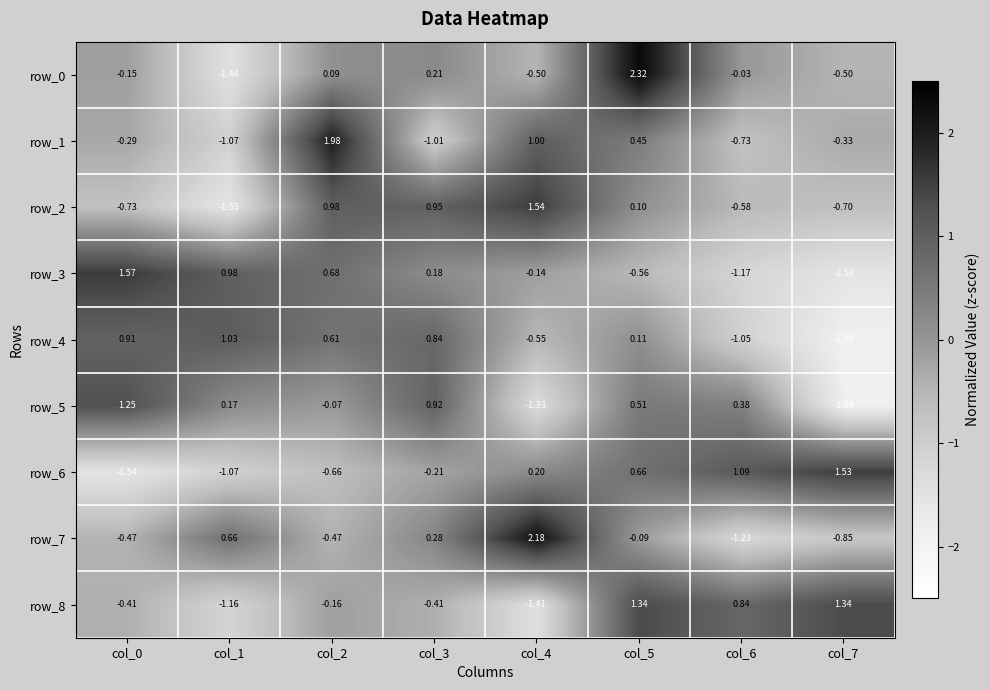

Is the value of row_5 at col_0 greater than the value of row_3 at col_2?

Yes